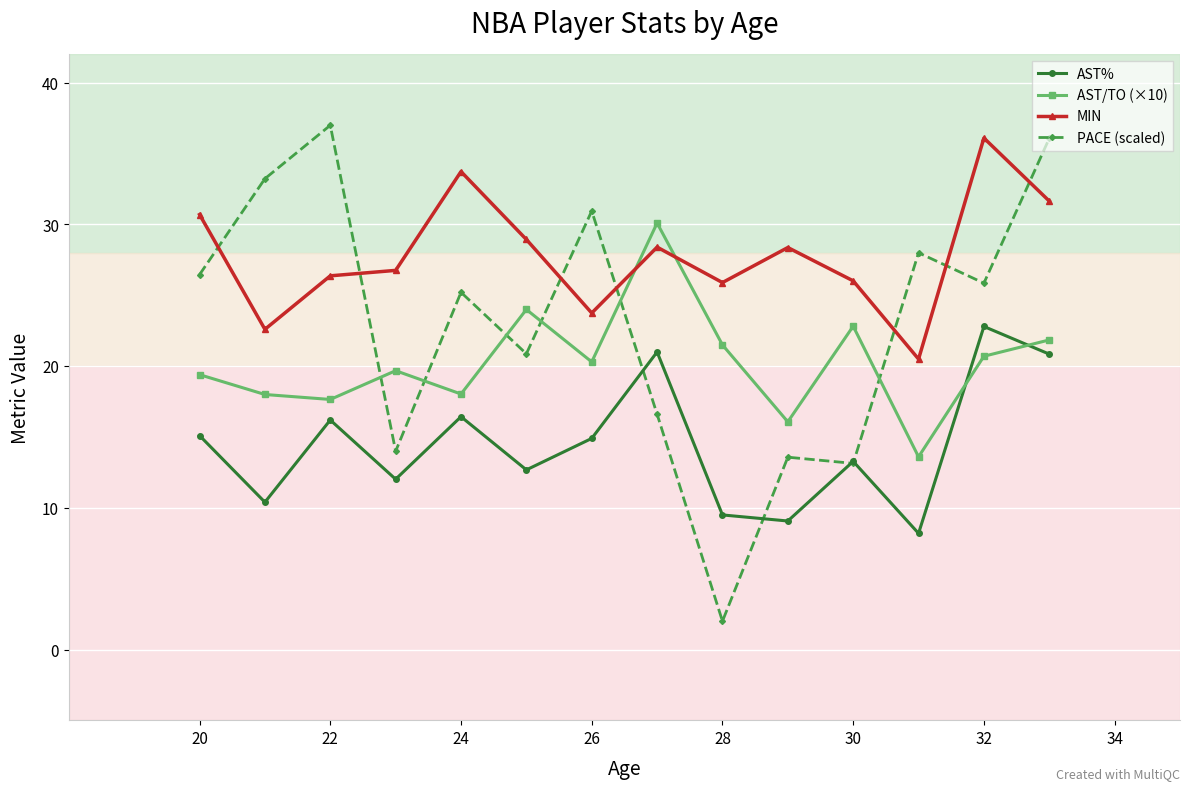

What is the smallest value displayed?

2.0